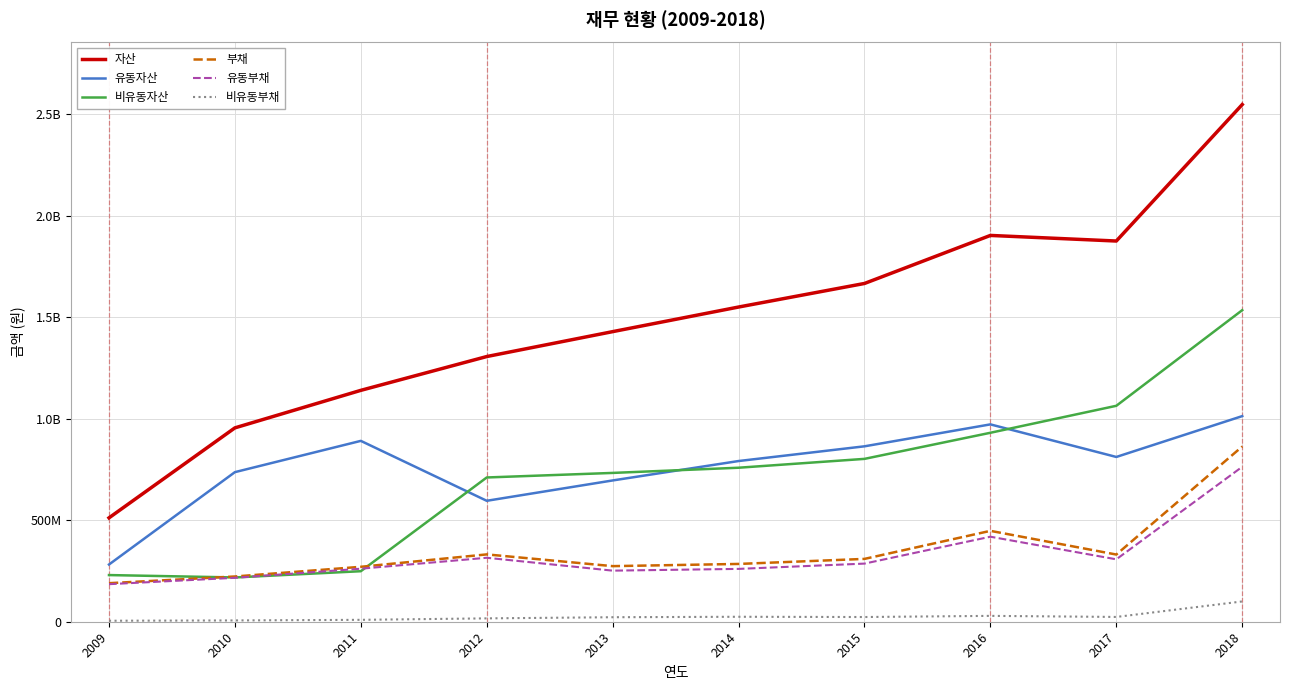

True or false: 자산 and 비유동자산 intersect in this chart.

False